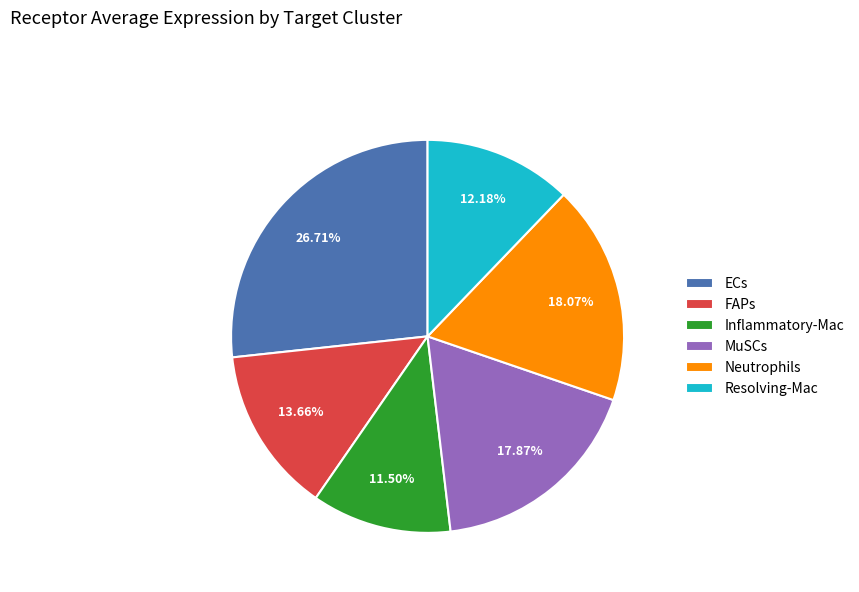

Is it true that Inflammatory-Mac is 1% of the pie?

False